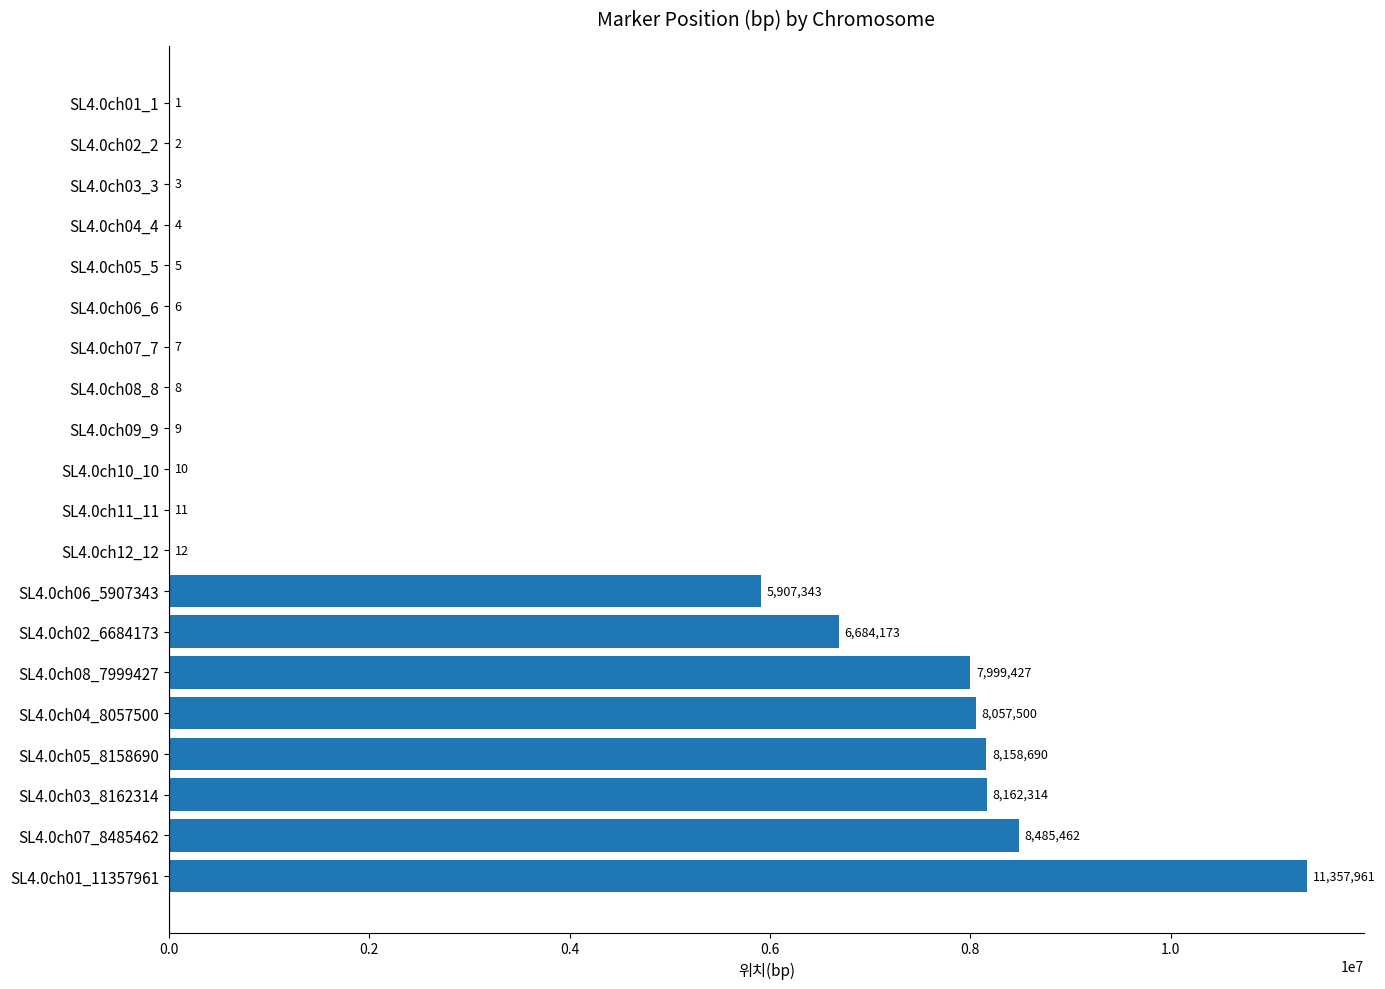

What is the sum of the values at SL4.0ch06_6 and SL4.0ch05_5?

11